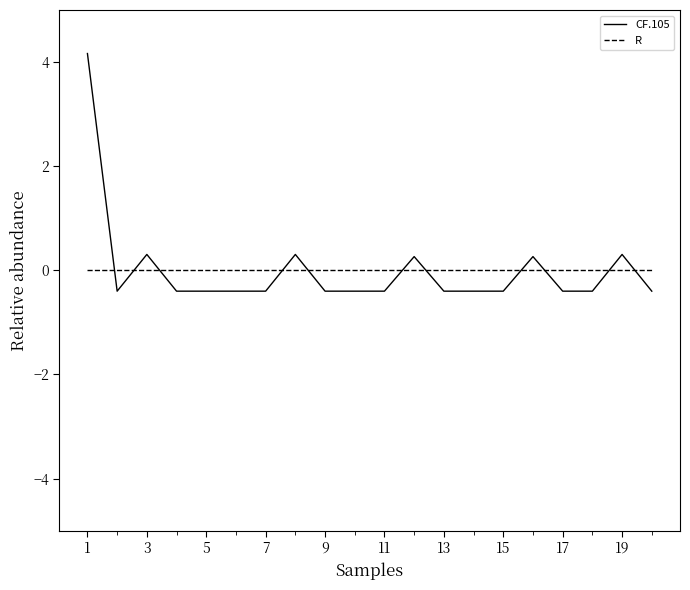

Rank the series by their maximum value, from highest to lowest.

CF.105, R